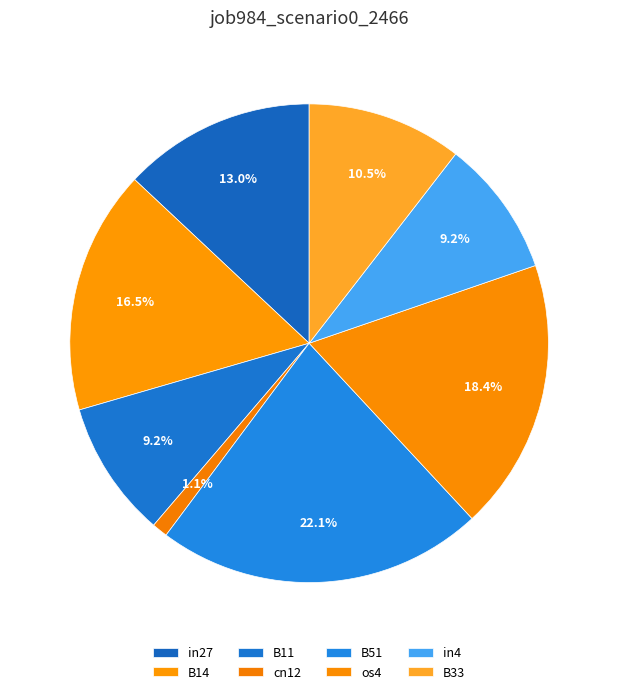

What percentage do in27 and cn12 together represent?

14.1%